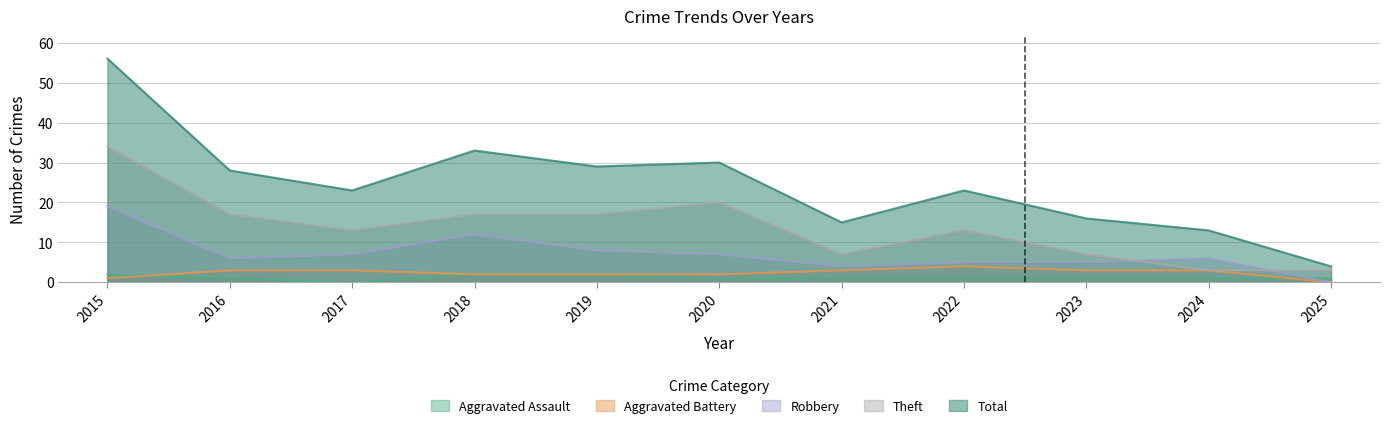

How many values in Robbery are above zero?

10